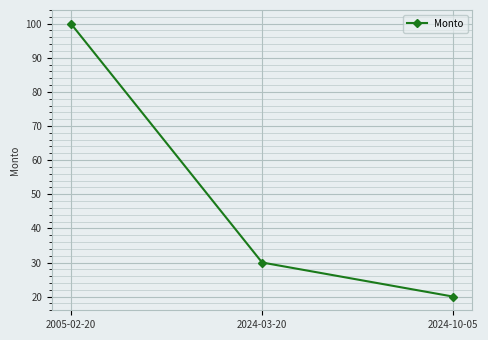

What is the sum of the values at 2024-10-05 and 2024-03-20?

50